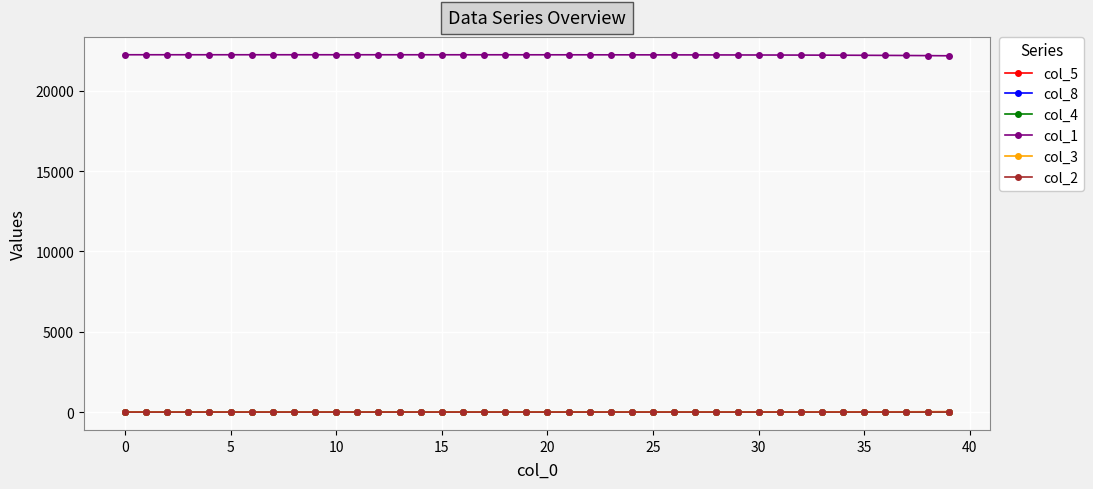

What is the greatest value displayed?

22234.0